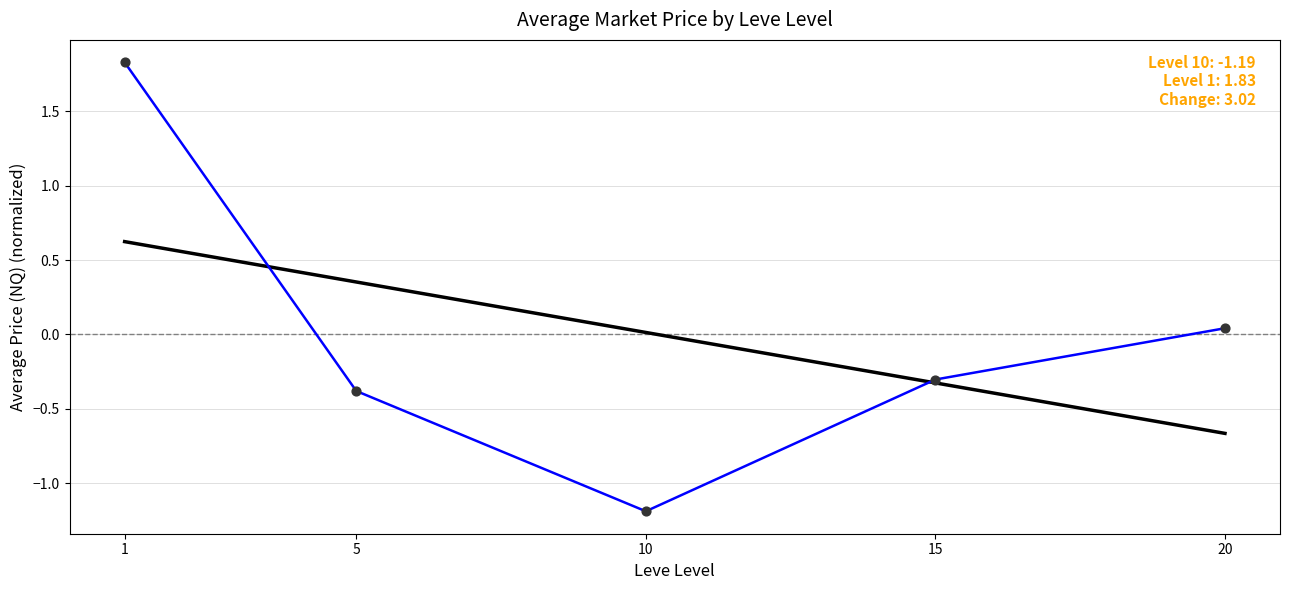

What is the total value across all series at 1?

2.5